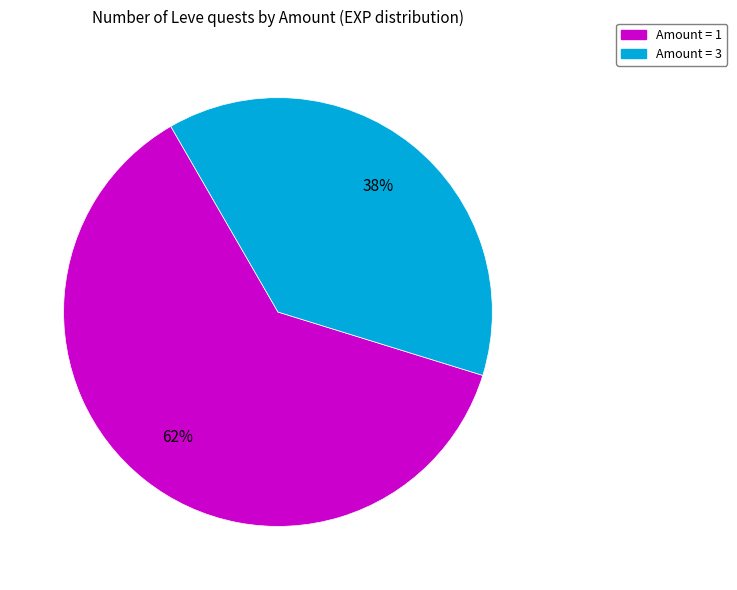

Is there any slice that represents more than half of the pie?

Yes